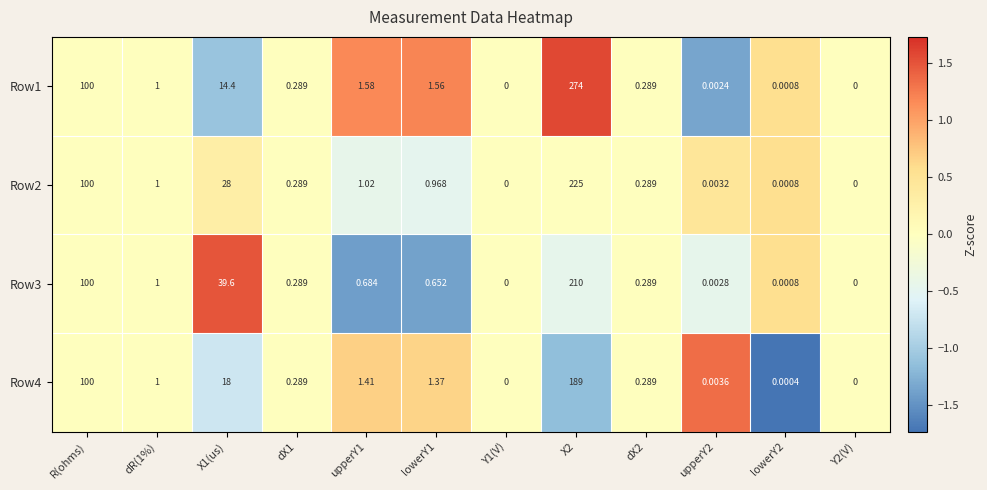

Is the value of Row3 at dX2 greater than the value of Row1 at dR(1%)?

No